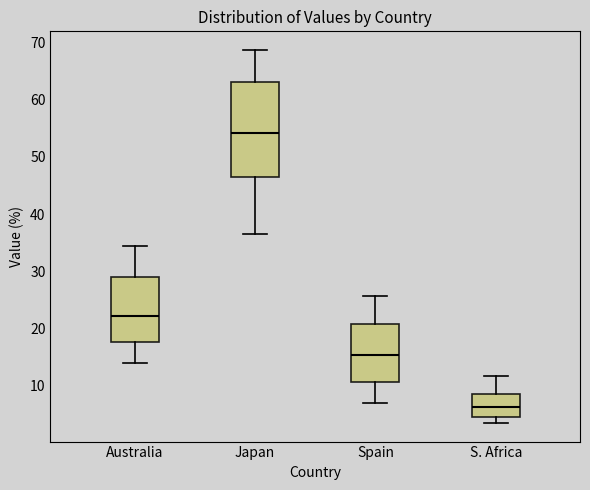

Which box is the tallest, from its lower edge to its upper edge?

Japan